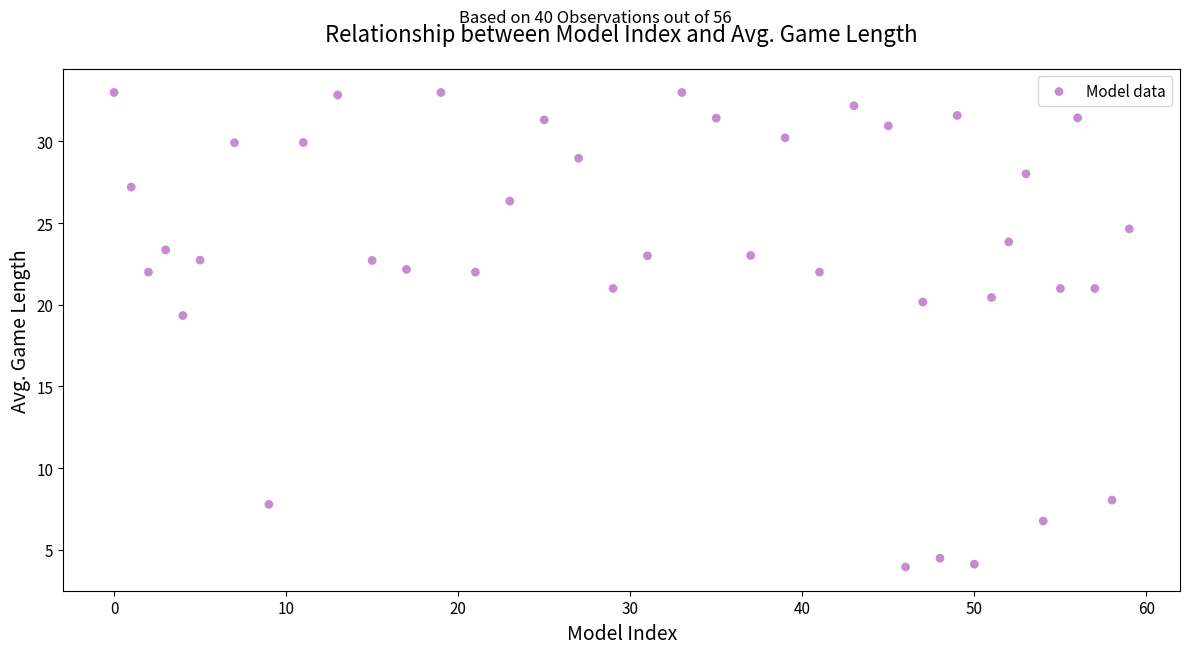

What Y value in the scatter plot is closest to 18?

19.3